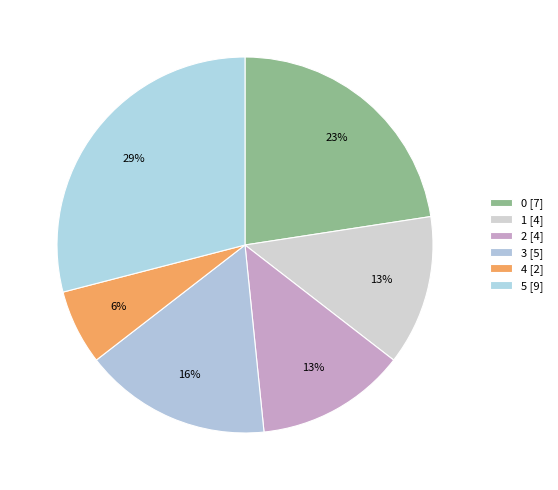

How many segments does this pie chart have?

6